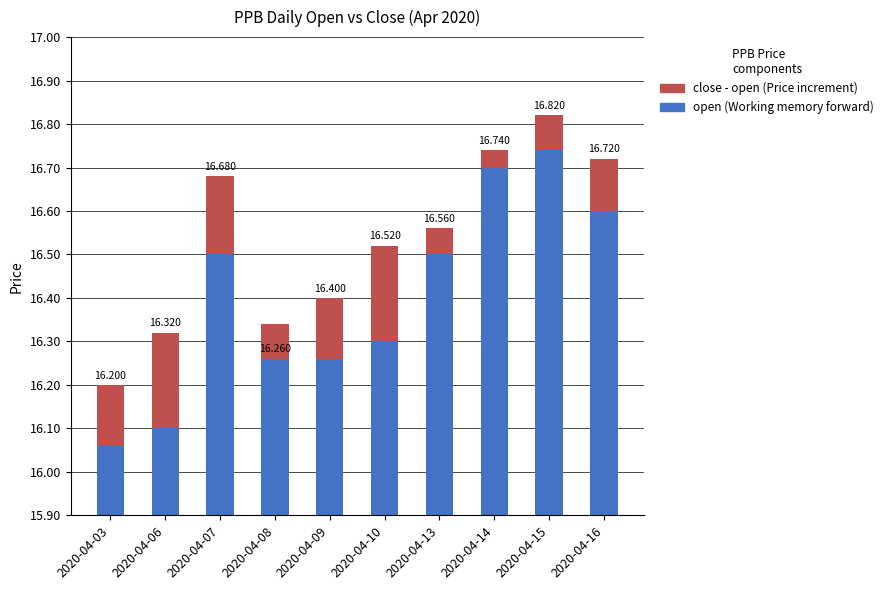

At which label does close - open reach its peak?

2020-04-06